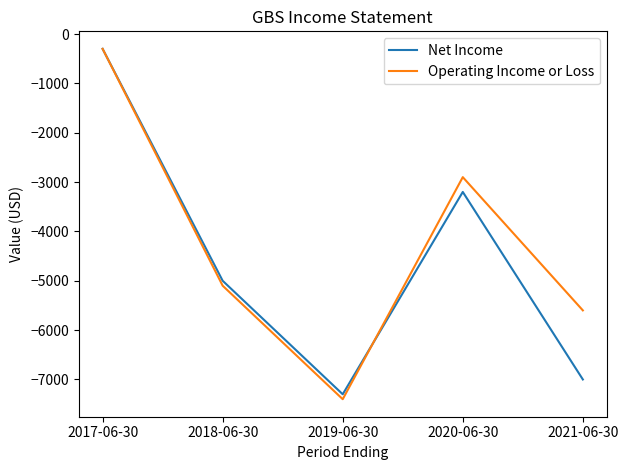

How many lines are shown in the chart?

2